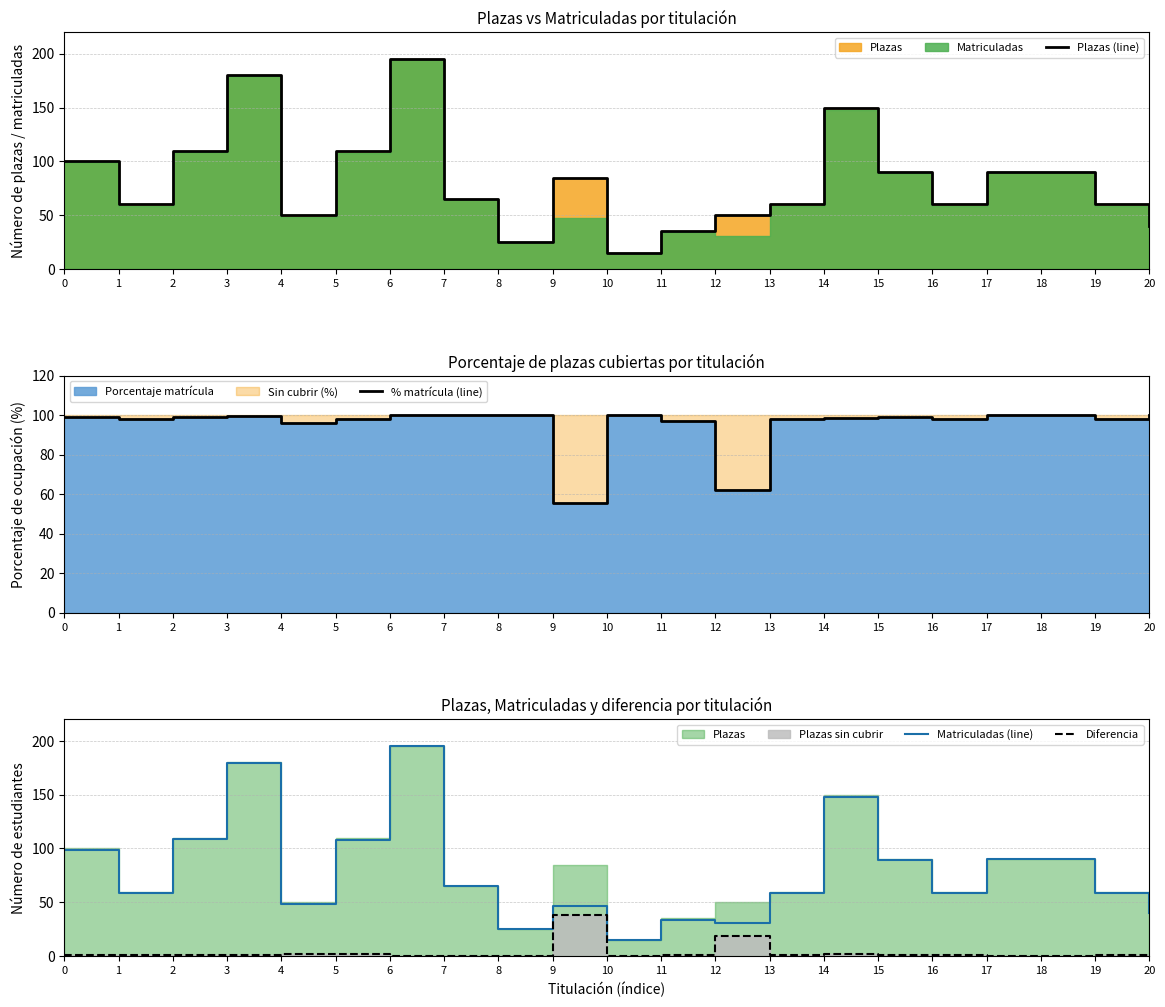

True or false: Plazas (line) and Diferencia cross at least once.

False